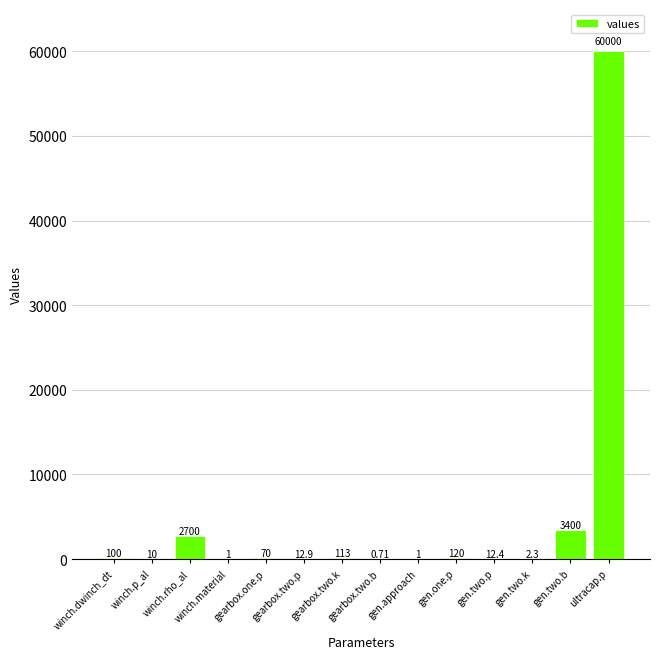

Are the bars horizontal?

No